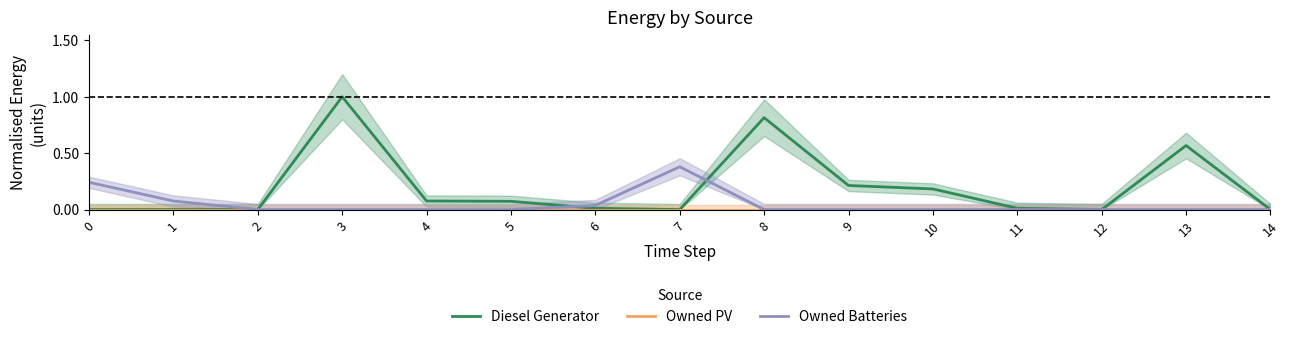

What is the spread (max minus min) of values at 9?

0.2